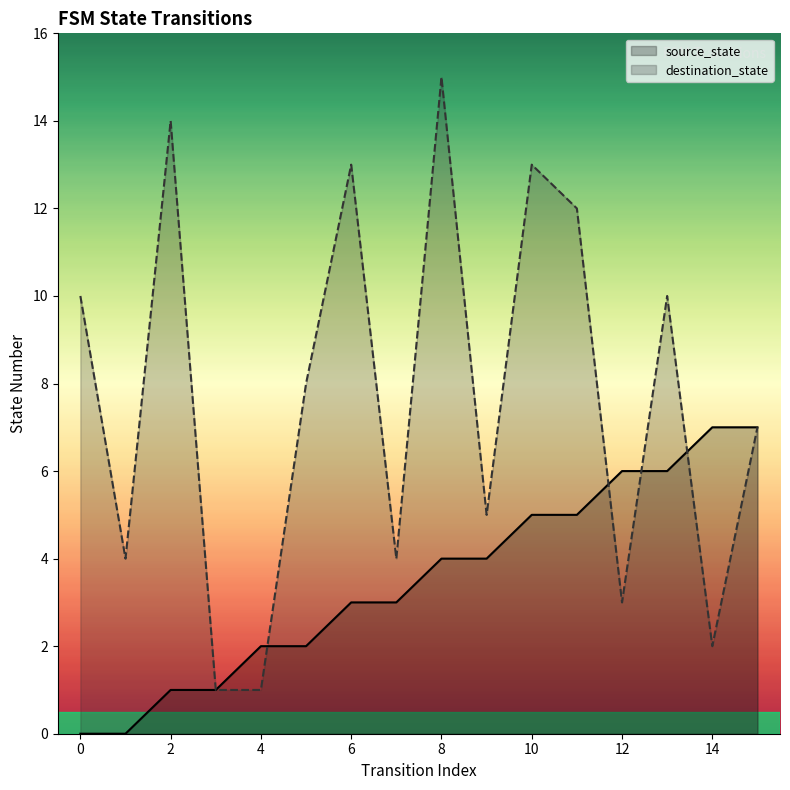

In destination_state, how many points are higher than both neighbors (excluding endpoints)?

5